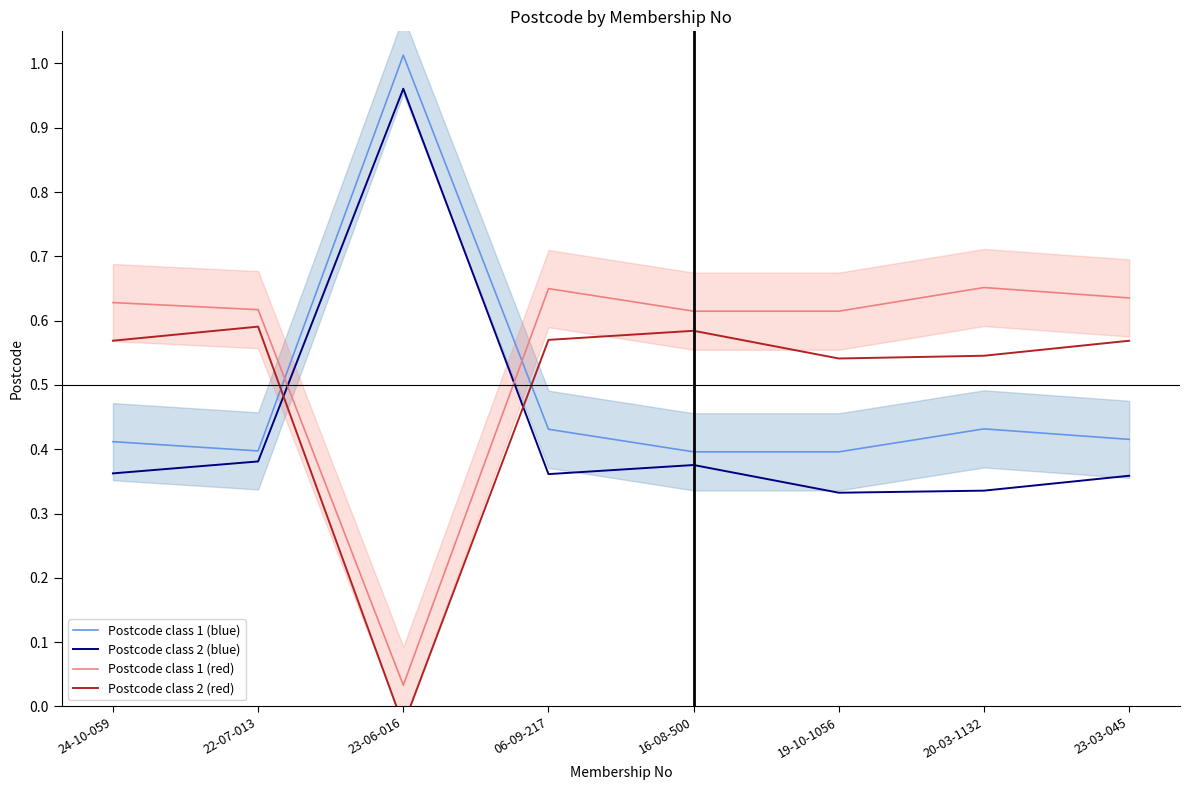

How many data points does each series have?

8